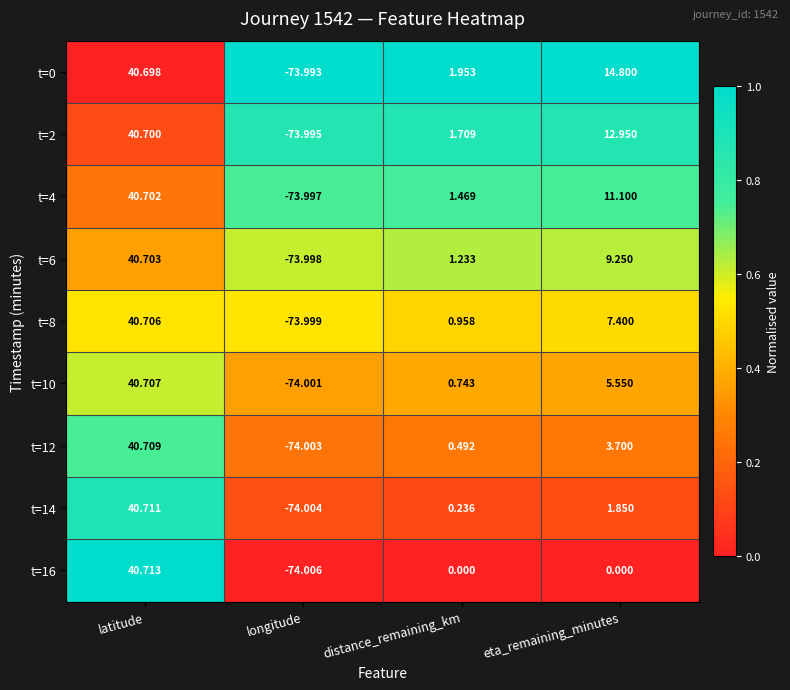

Rank the series at longitude from lowest to highest value.

t=16, t=14, t=12, t=10, t=8, t=6, t=4, t=2, t=0